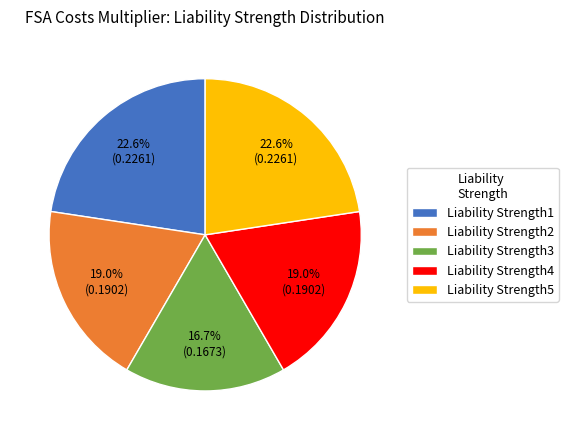

To the nearest percent, what is the difference between the Liability Strength1 and Liability Strength4 slice percentages?

4%